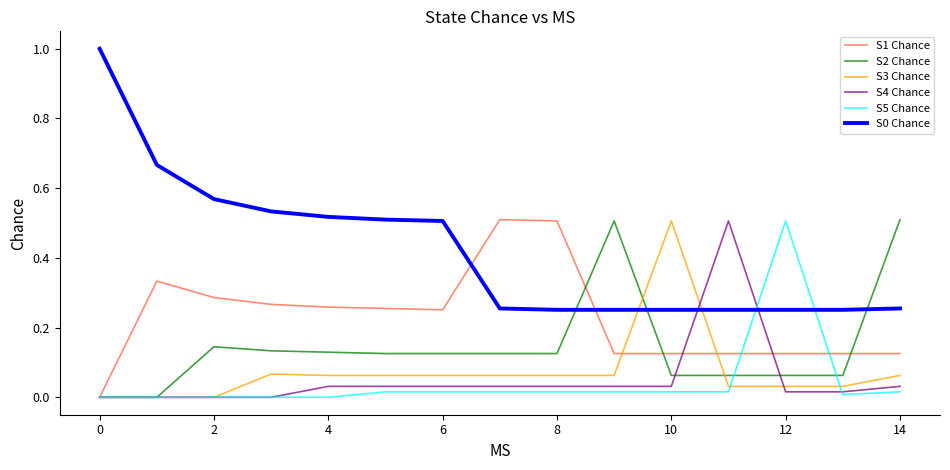

After their last crossing, which series has the higher values: S2 Chance or S0 Chance?

S2 Chance